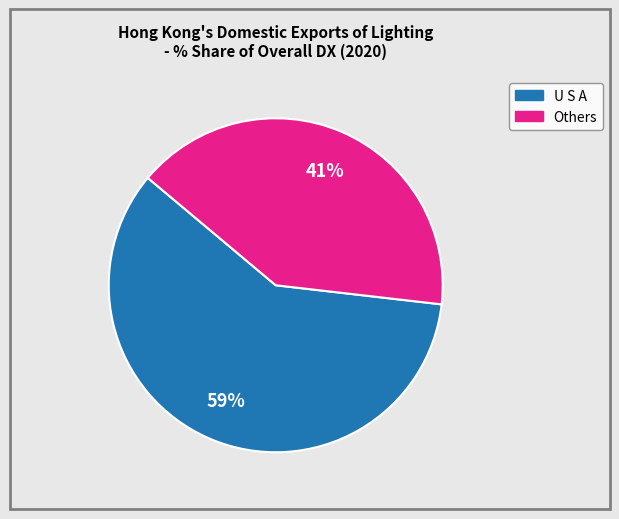

How many slices are in this pie chart?

2